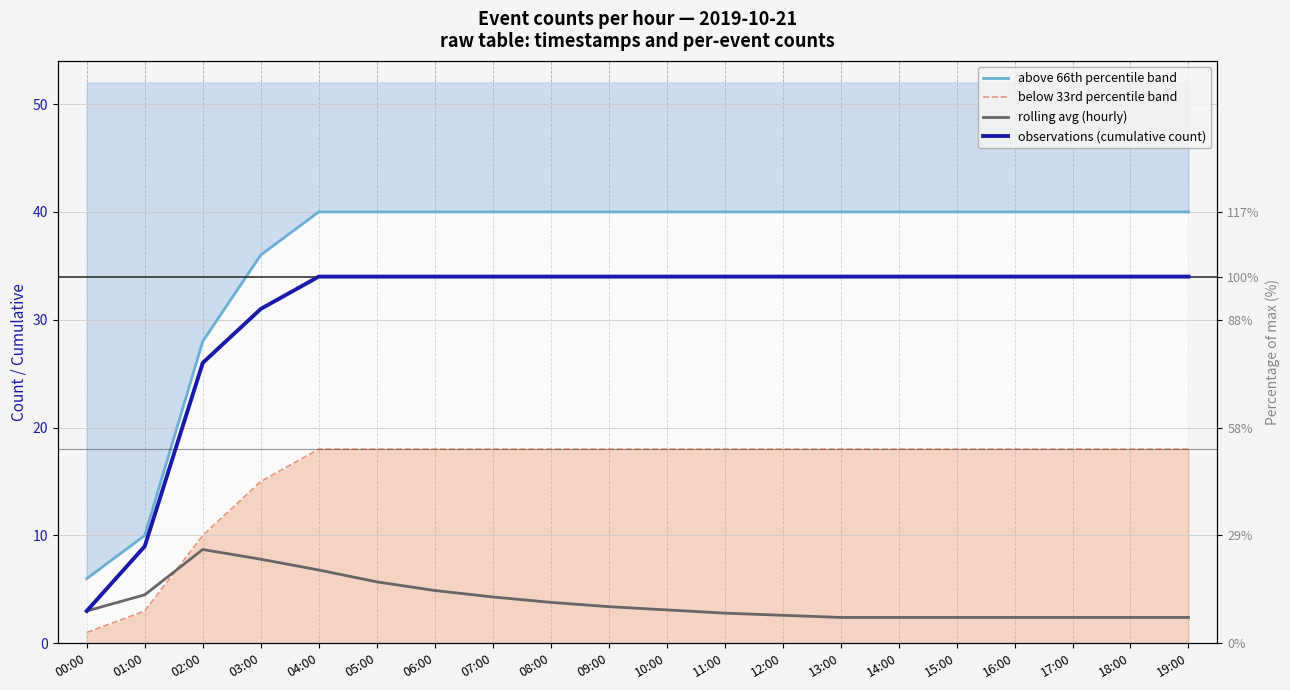

How many categories are shown in the chart?

20